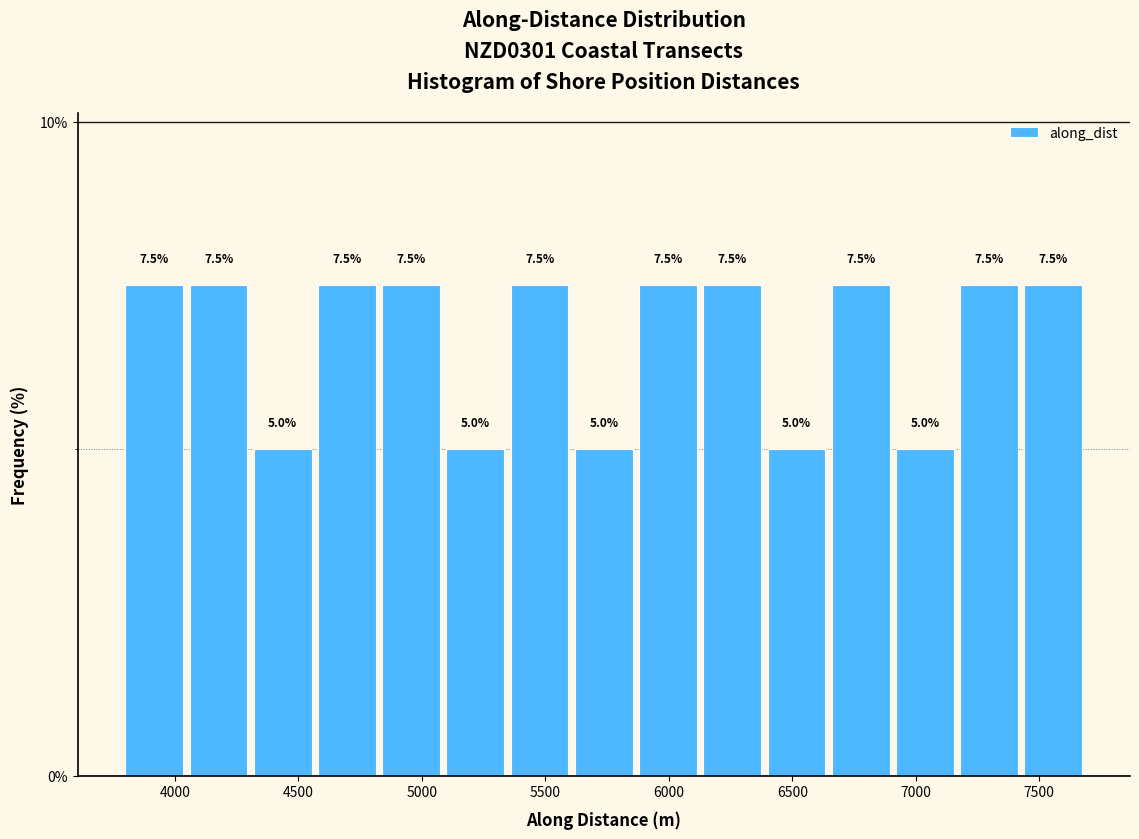

How tall is the bar that spans 6150 to 6400 on the x-axis? The bar edges are not printed on the chart, so give them approximately, as read against the axis.

7.5